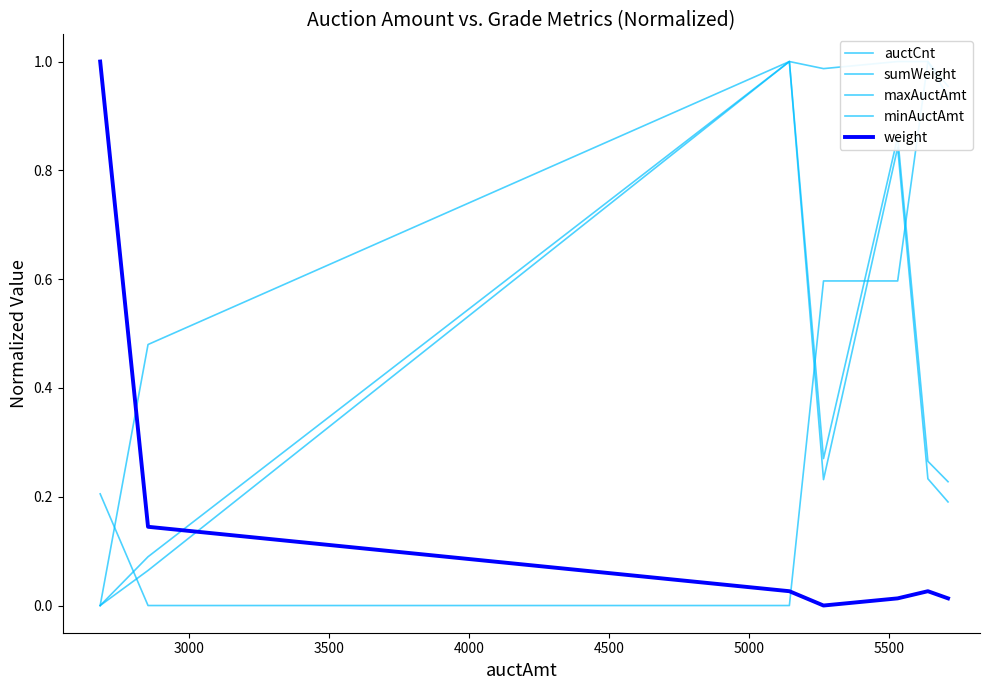

What is the difference between the maximum and minimum values in the minAuctAmt series?

1.0